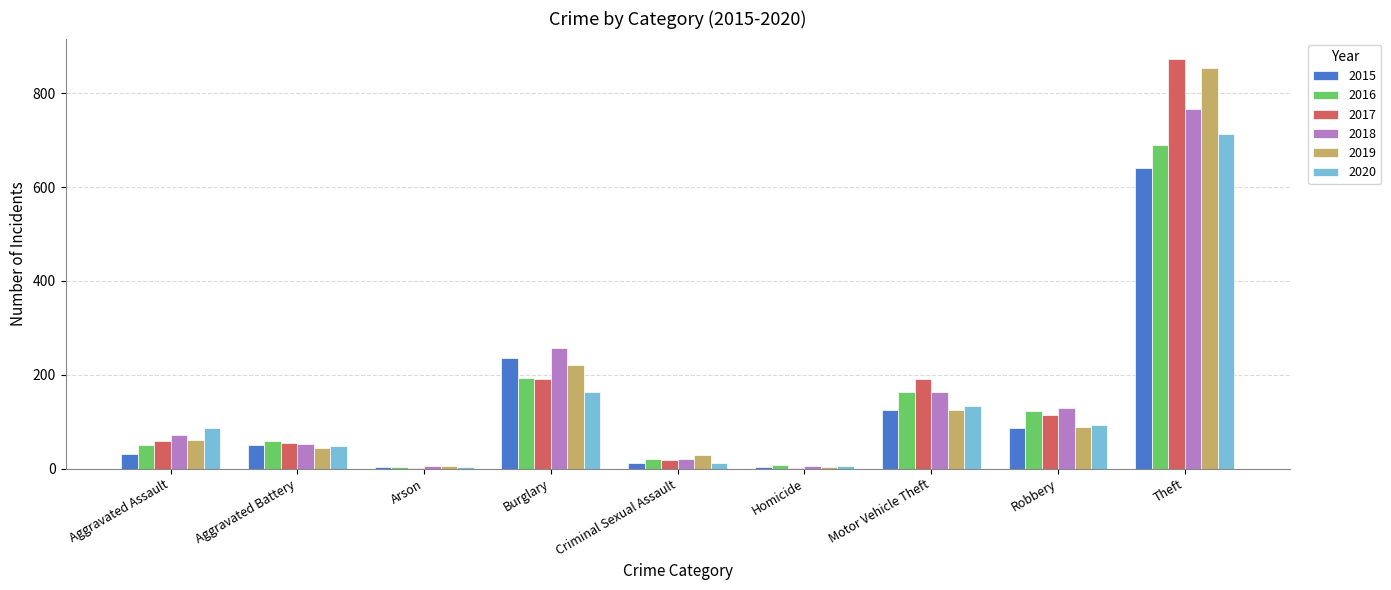

What is the maximum value for 2016?

689